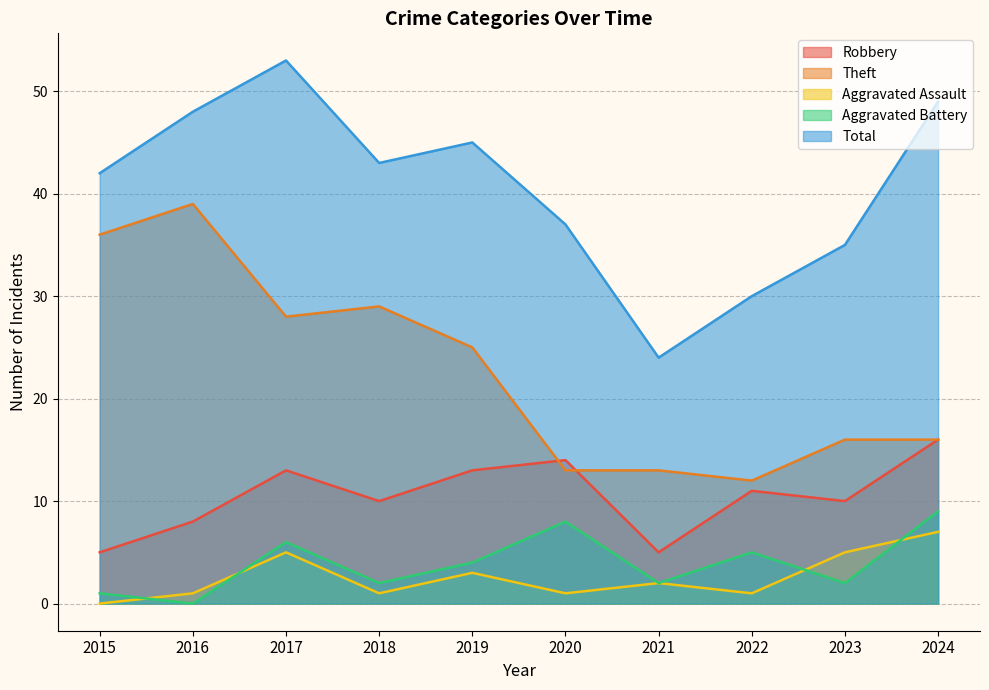

How many values in the Total series exceed 43?

4